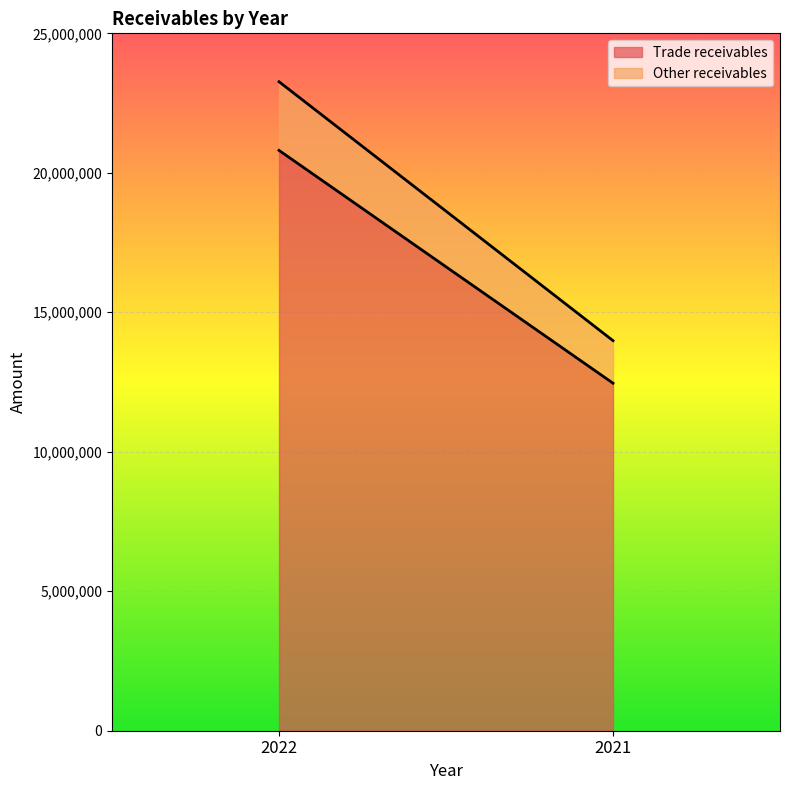

At how many categories does at least one series exceed 15335309?

1